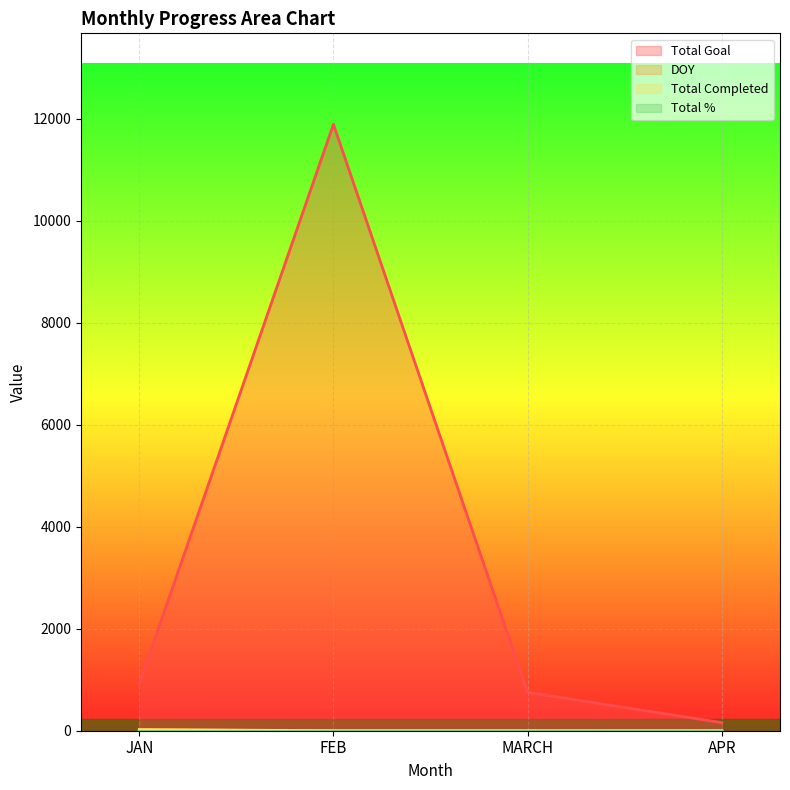

True or false: Total Goal and DOY intersect in this chart.

False